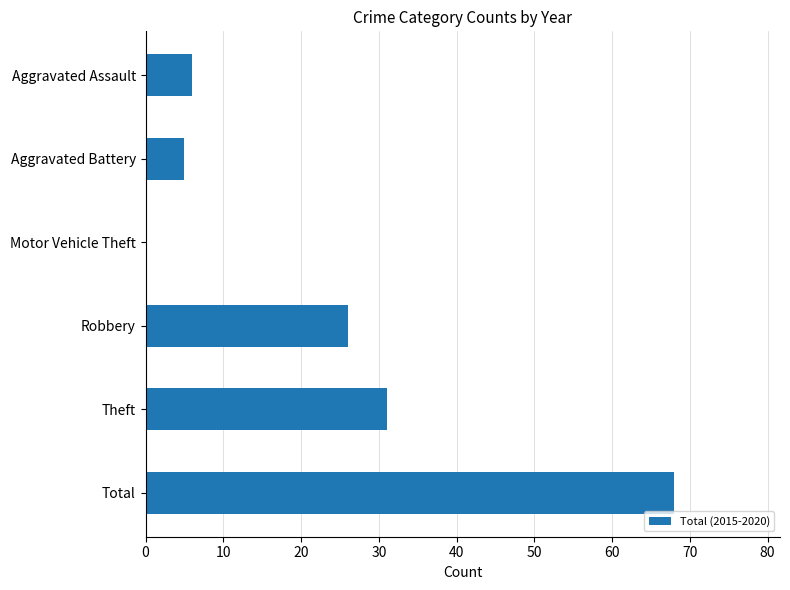

True or false: the data shows 17 at Robbery.

False